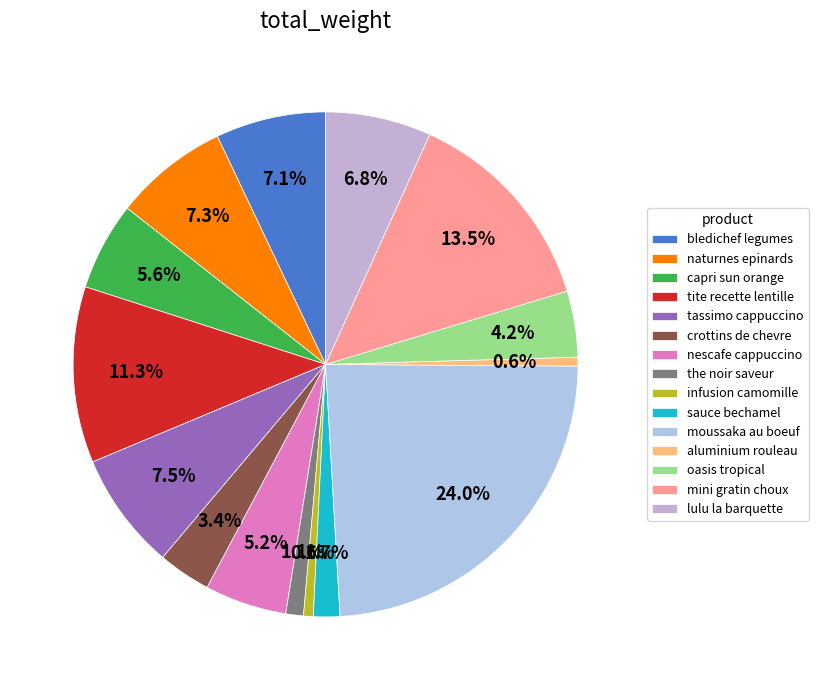

Is there a majority slice in this chart?

No